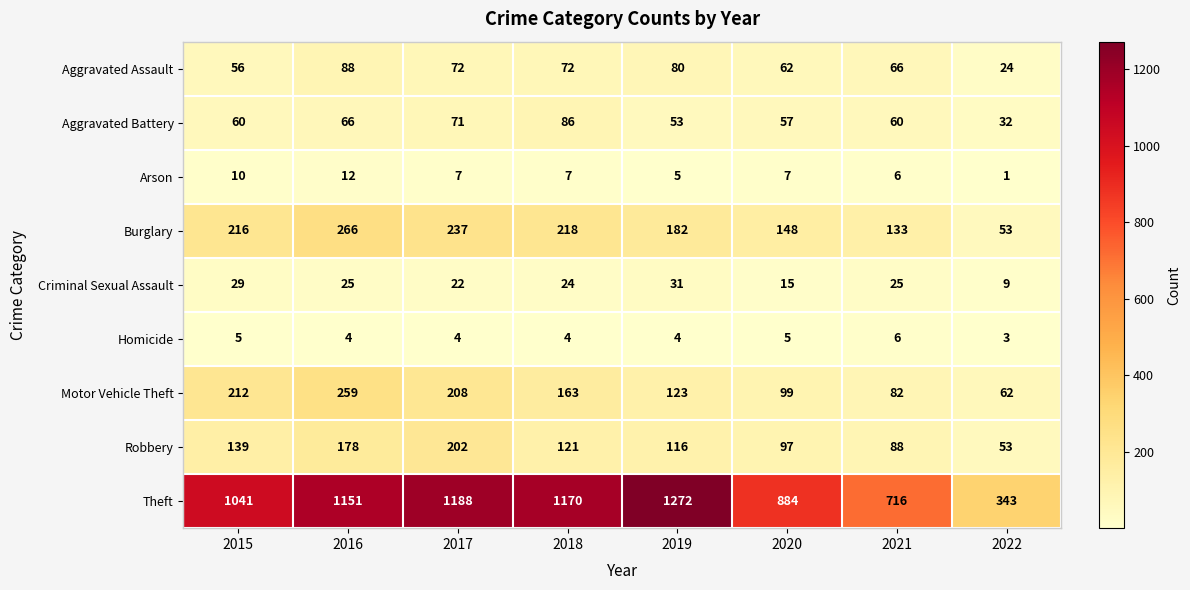

The value of Homicide at 2021 is 2. True or false?

False